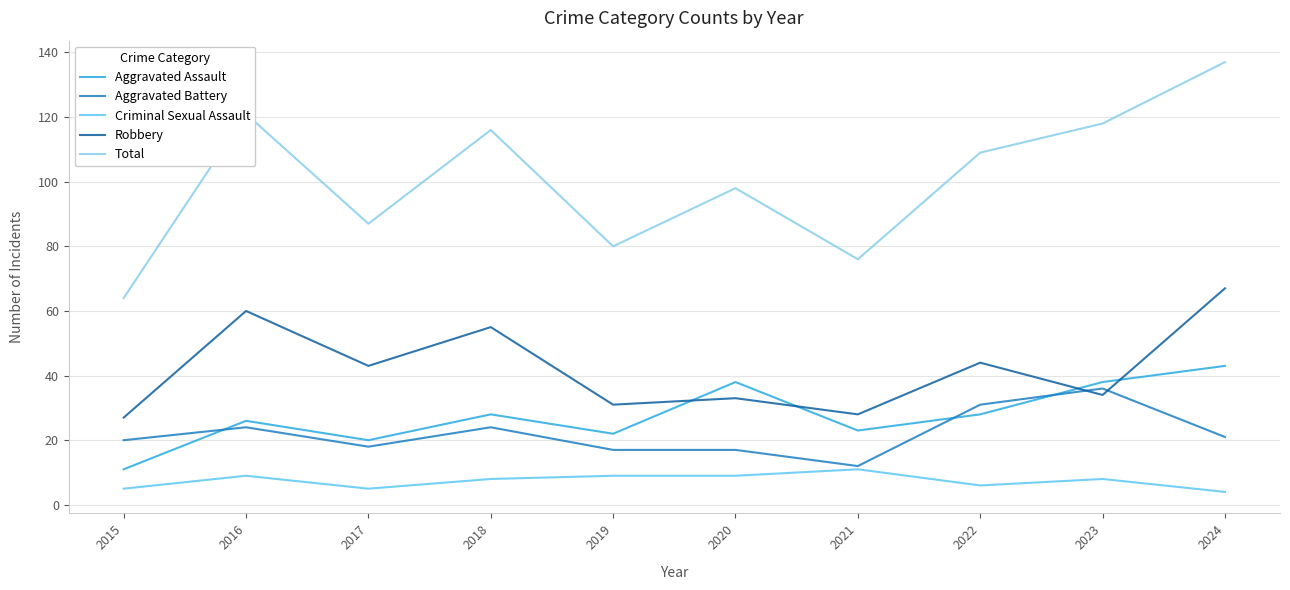

How many series are shown in this chart?

5